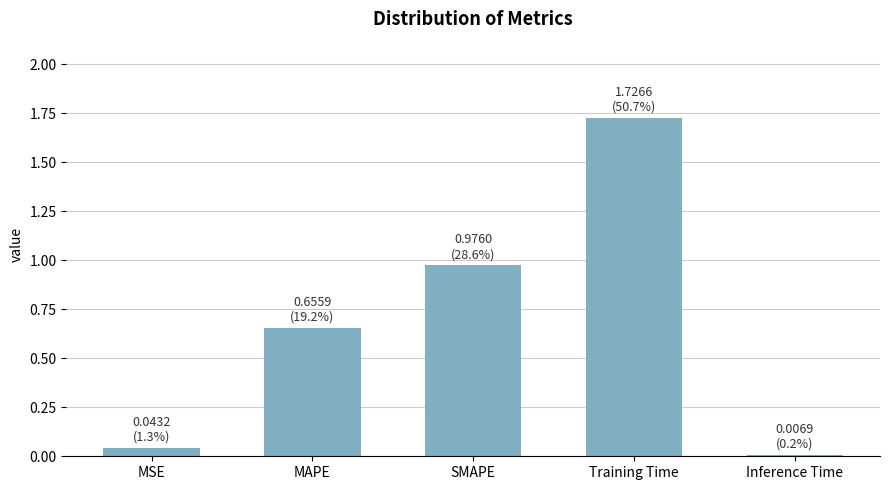

List the labels in order of value, largest first.

Training Time, SMAPE, MAPE, MSE, Inference Time